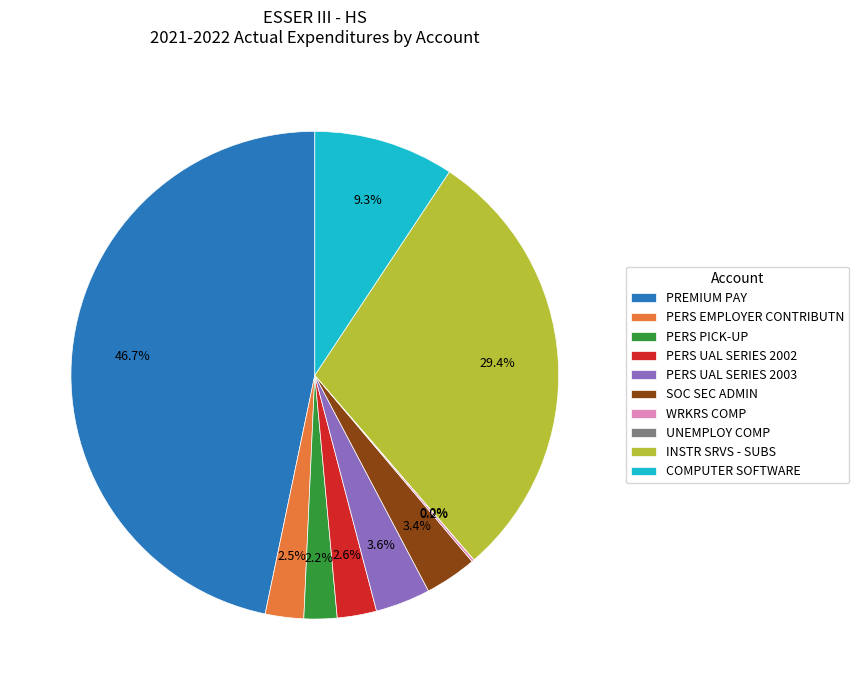

Which has a higher value, PERS UAL SERIES 2003 or PREMIUM PAY?

PREMIUM PAY